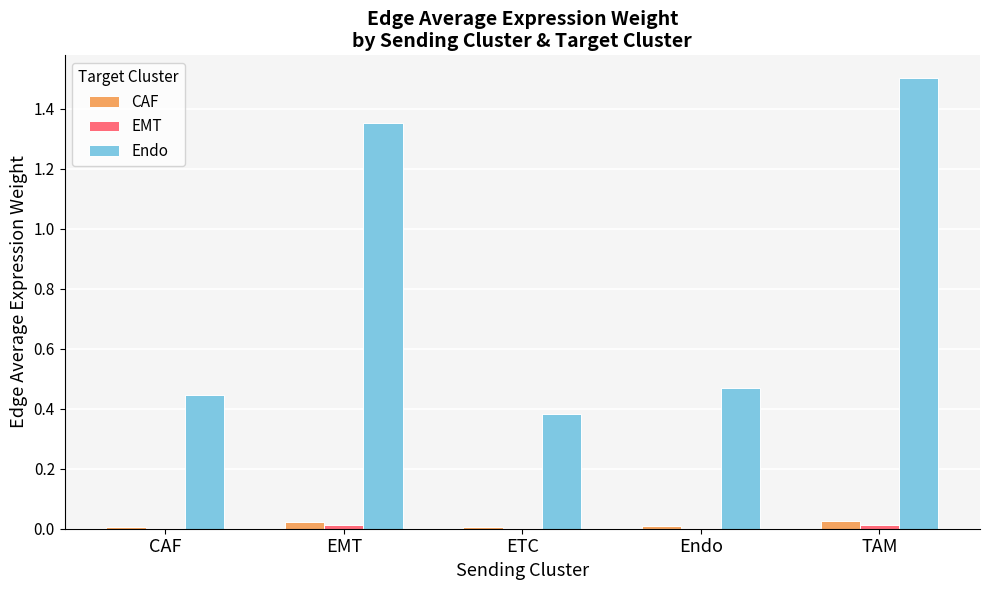

True or false: CAF has a value of 0.0 at Endo.

True